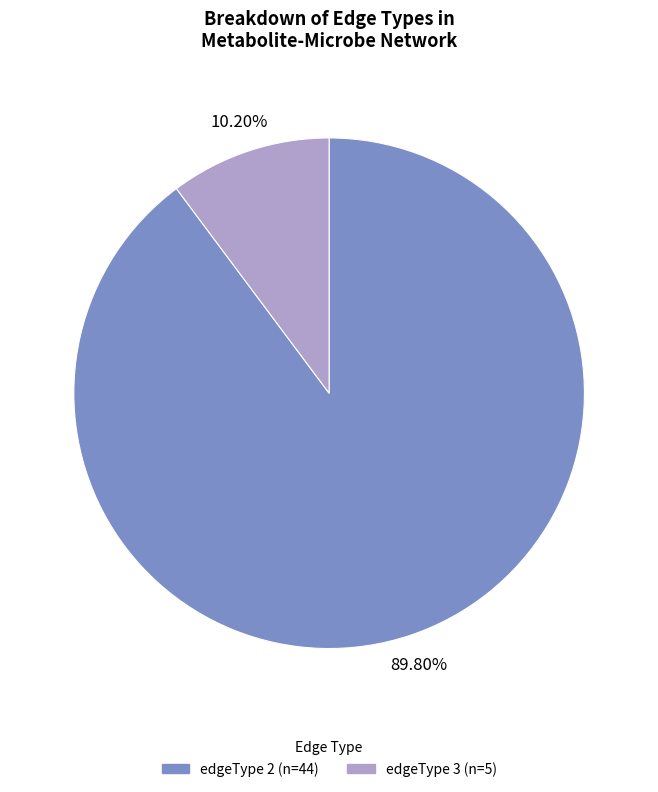

What percentage is NOT represented by edgeType 3?

89.8%